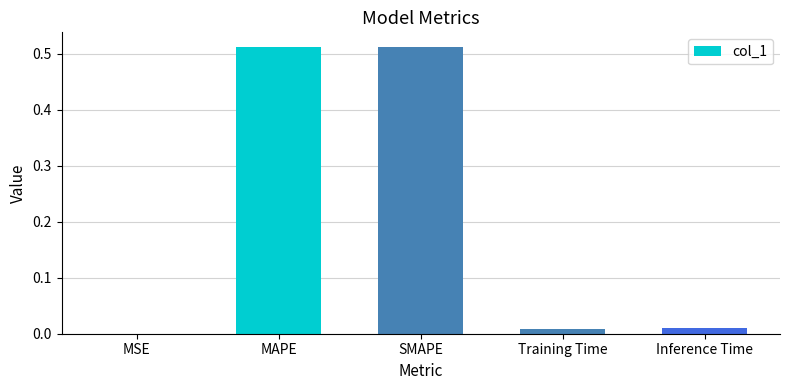

Between Training Time and MAPE, which is larger?

MAPE